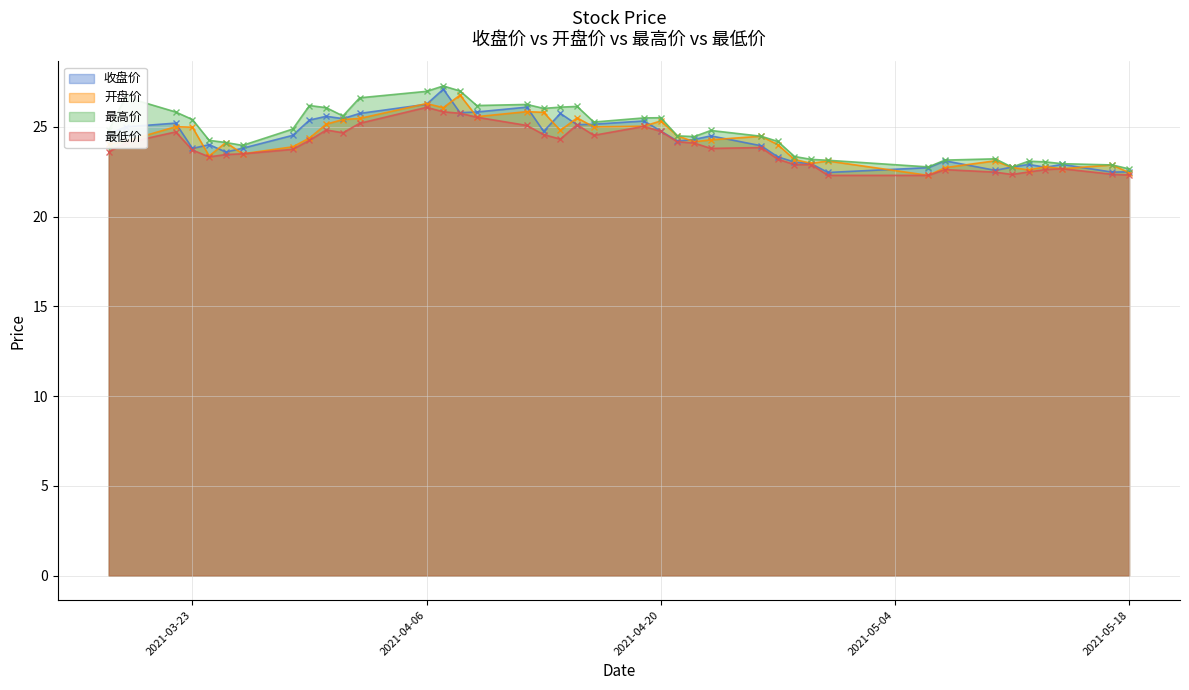

True or false: 开盘价 and 最高价 intersect in this chart.

False